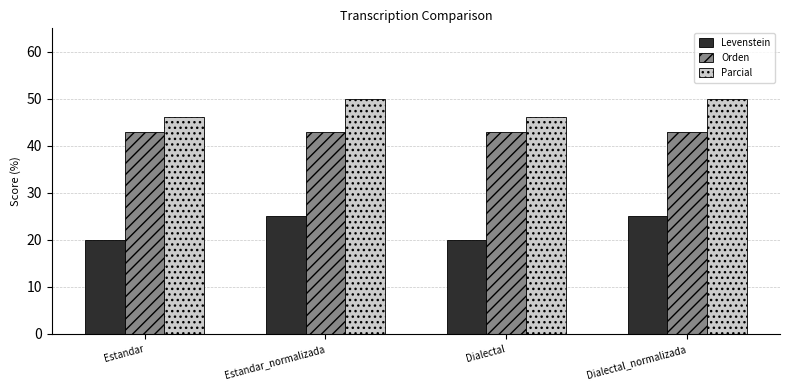

Rank the series at Dialectal from lowest to highest value.

Levenstein, Orden, Parcial